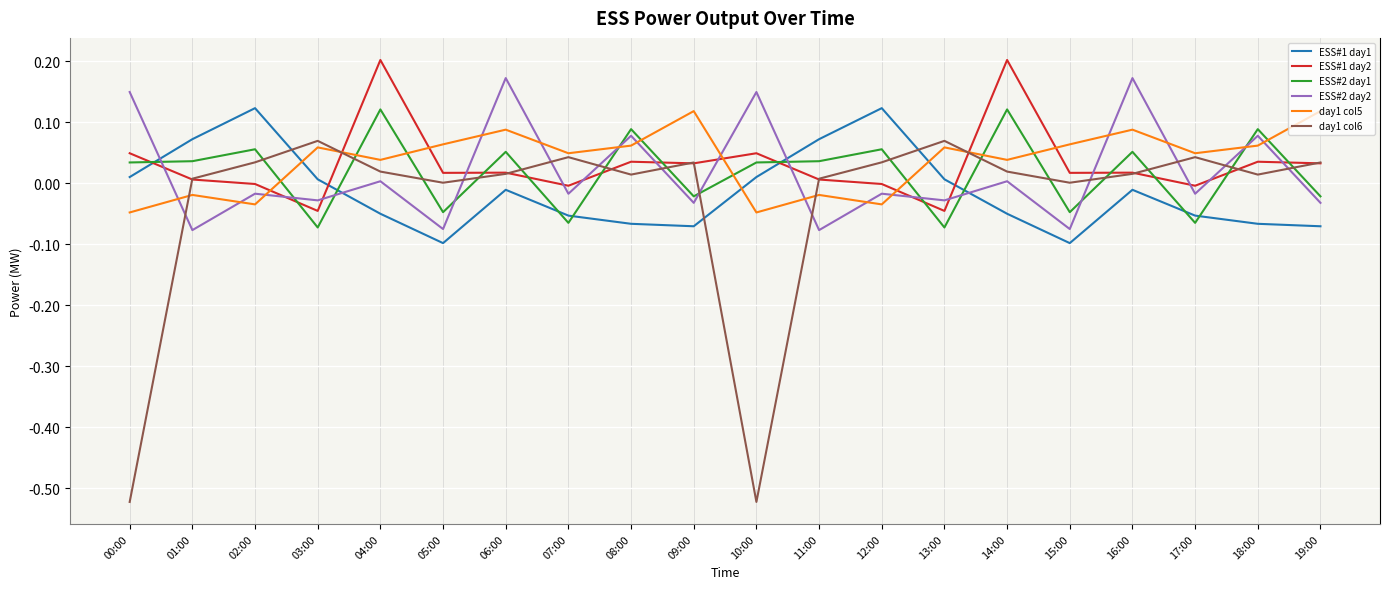

The ESS#1 day2 series shows -0.0 at 17:00. True or false?

True